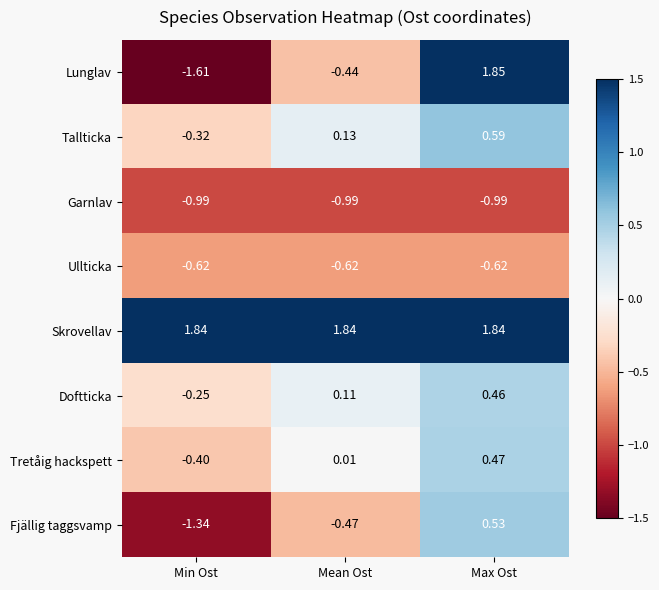

Which series changed the most between Min Ost and Mean Ost?

Lunglav